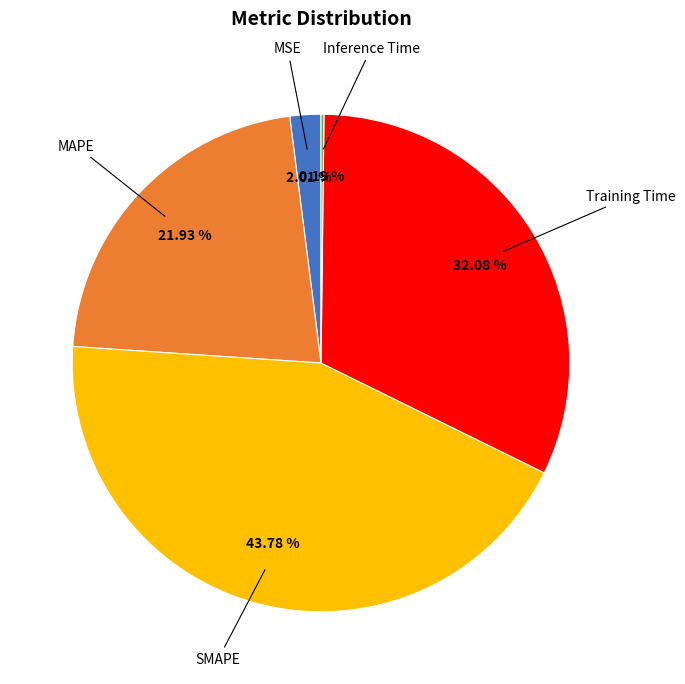

Is there any slice that represents more than half of the pie?

No